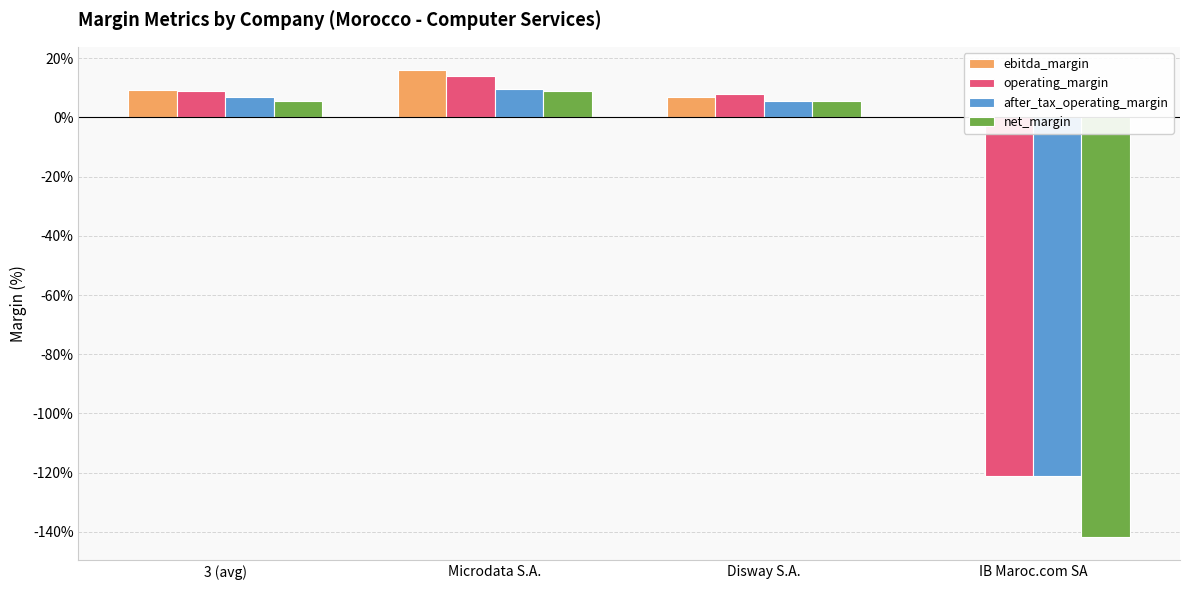

What are all the series names shown in the legend?

ebitda_margin, operating_margin, after_tax_operating_margin, net_margin